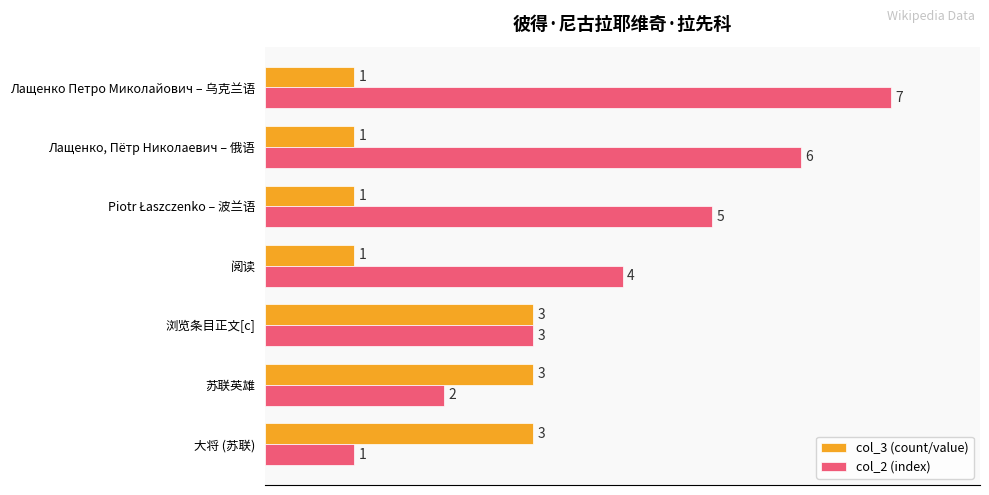

Which series has the largest total across all categories?

col_2 (index)